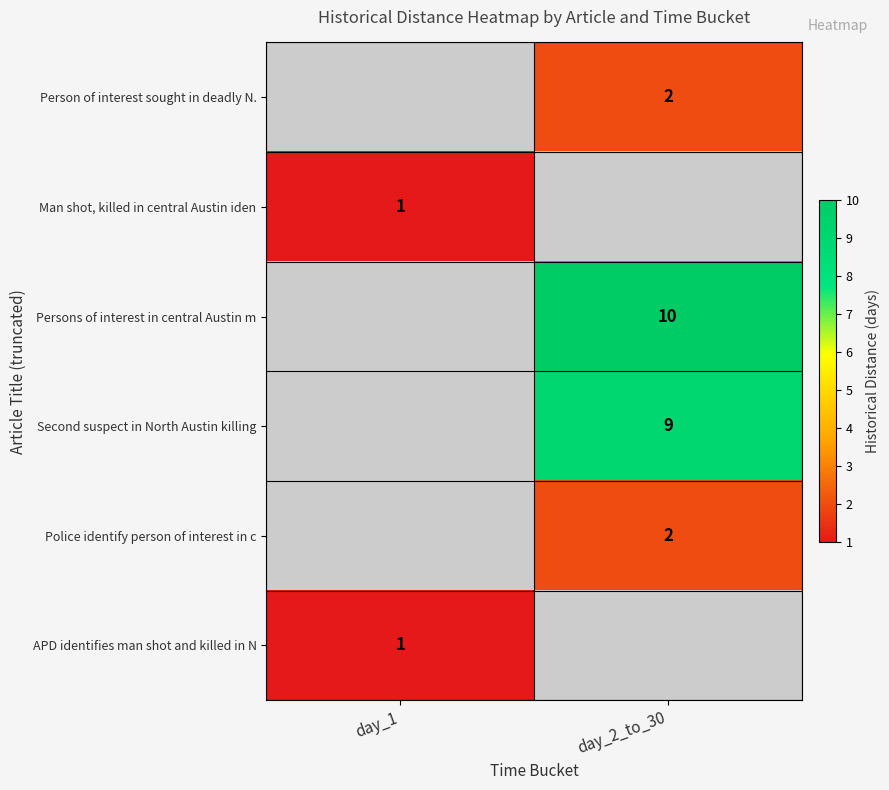

True or false: Police identify person of interest in c has a value of 2 at day_2_to_30.

True